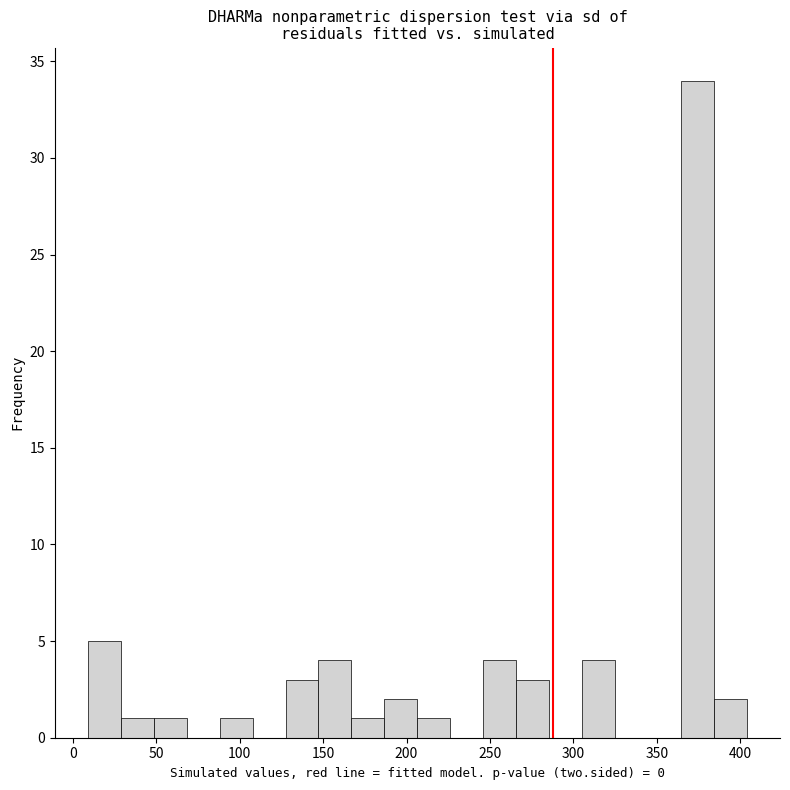

Around what value on the x-axis is the tallest bar? Give the approximate position of its centre, as read against the axis.

375